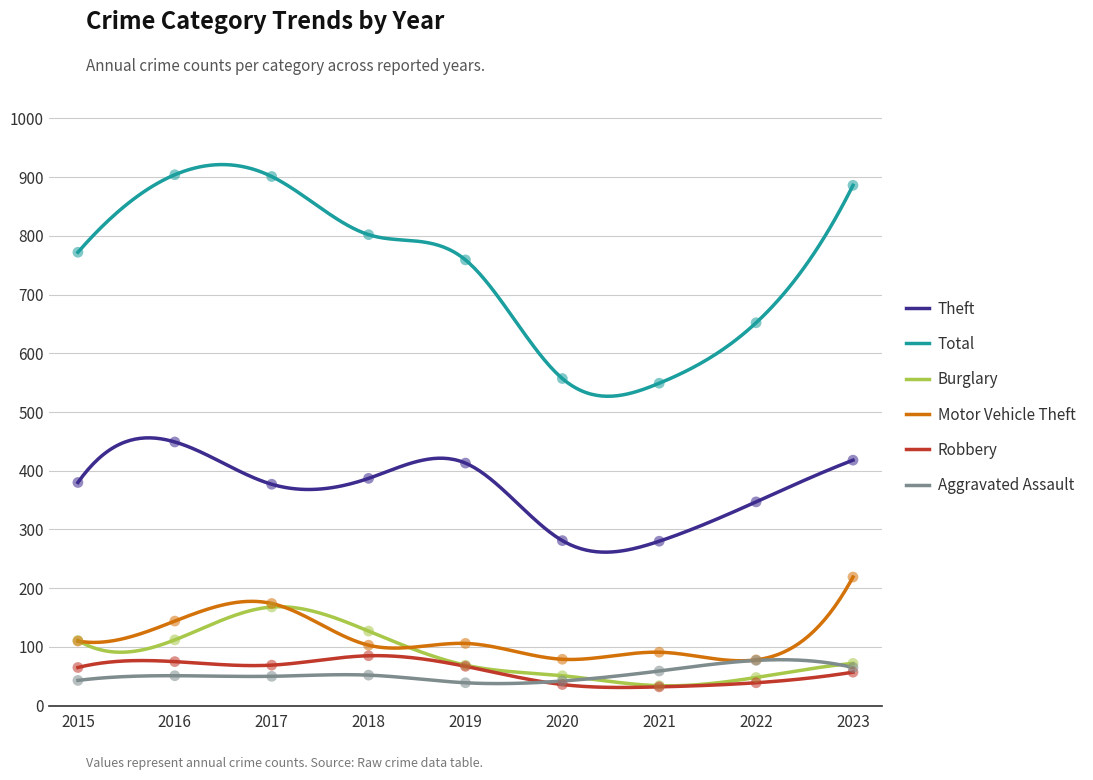

Which series reaches the maximum Y coordinate?

Total